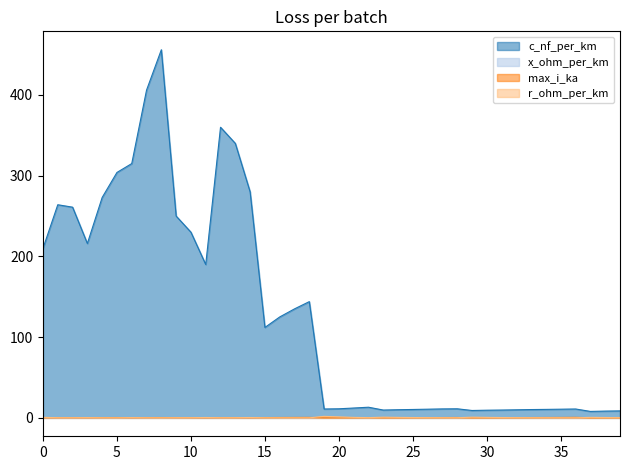

How many x_ohm_per_km values are between 0 and 1?

40